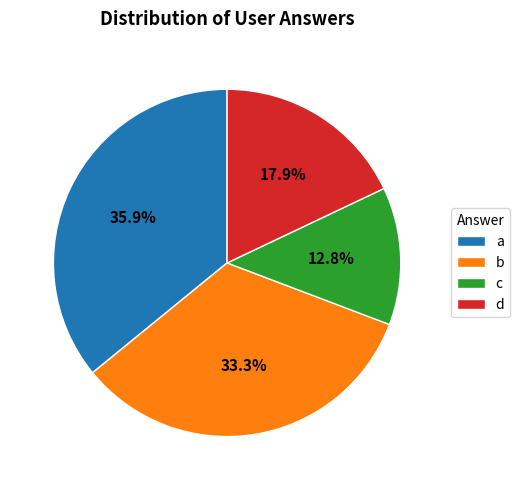

The a slice represents 36% of the pie. True or false?

True